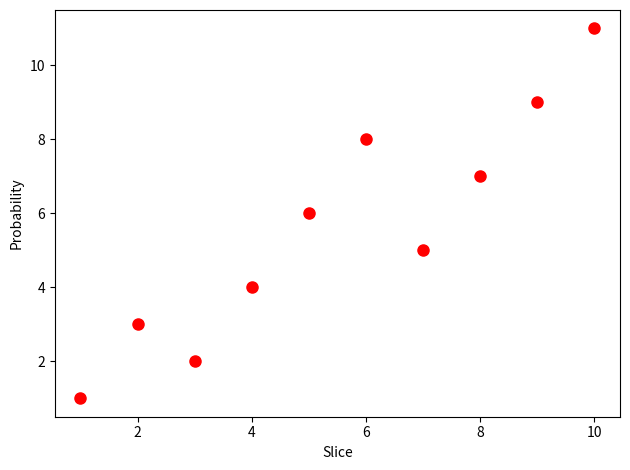

What is the range of X values (max minus min)?

9